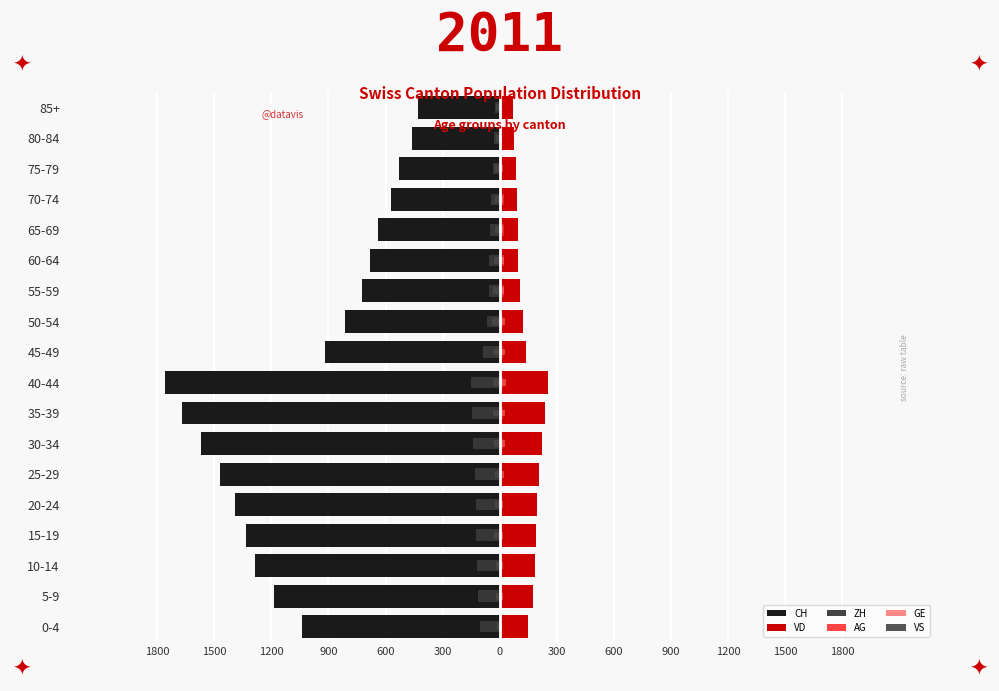

True or false: GE has a value of 26.4 at 65-69.

False